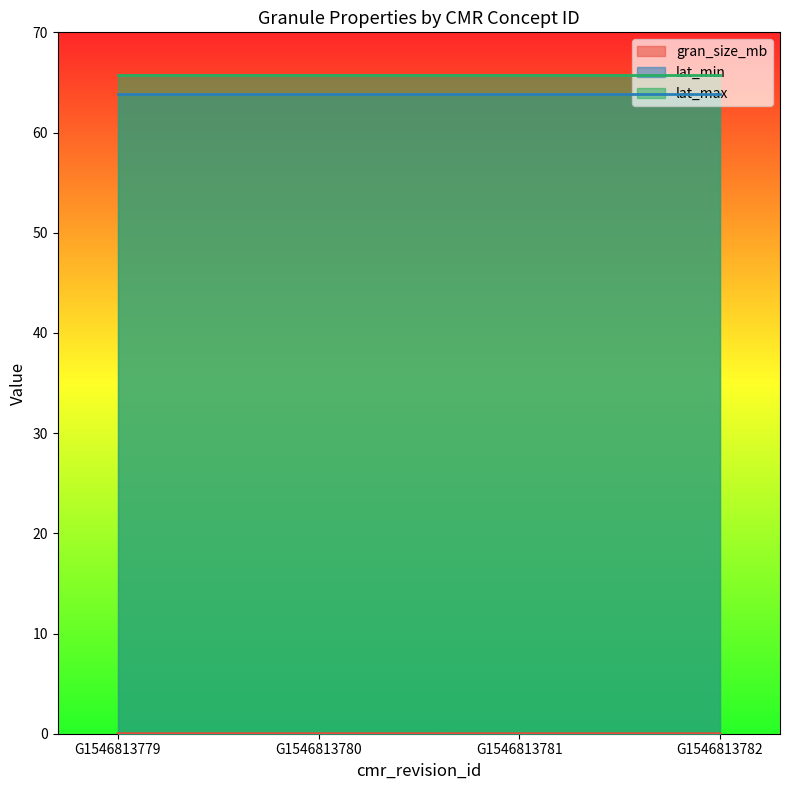

Reading left to right, transcribe all the data shown in this chart.

gran_size_mb: 0.0	0.0	0.0	0.0
lat_min: 63.8	63.8	63.8	63.8
lat_max: 65.7	65.7	65.7	65.7